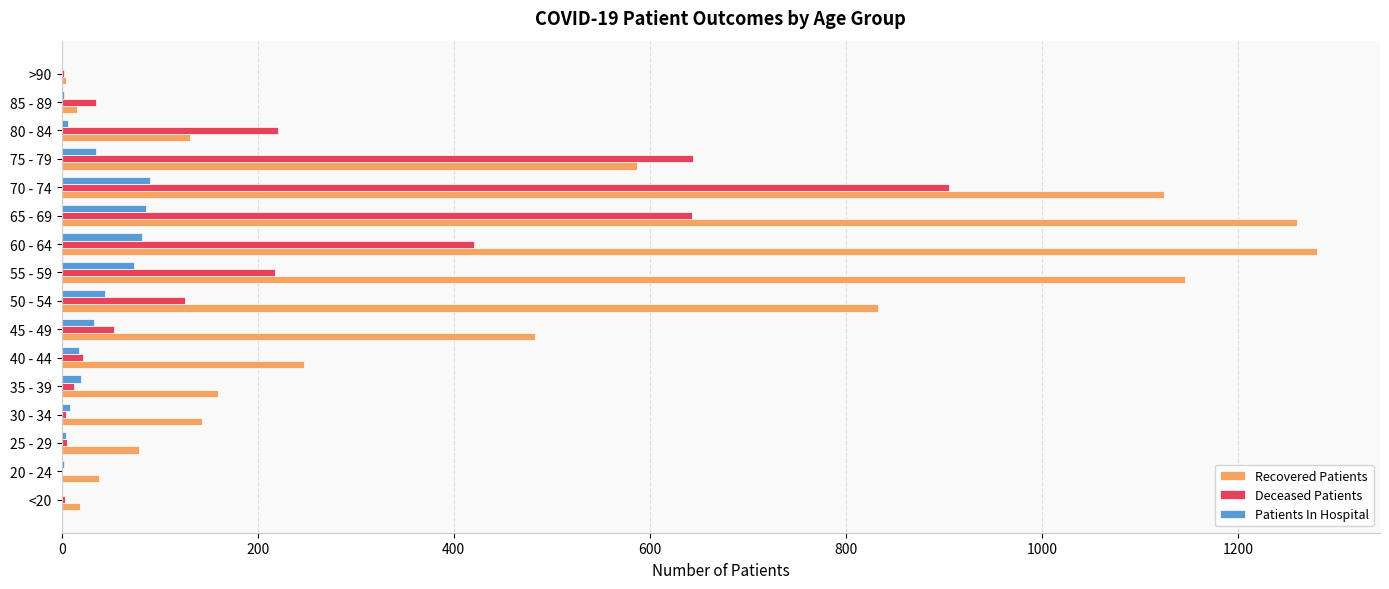

Is the value of Patients In Hospital at 60 - 64 greater than the value of Deceased Patients at 65 - 69?

No